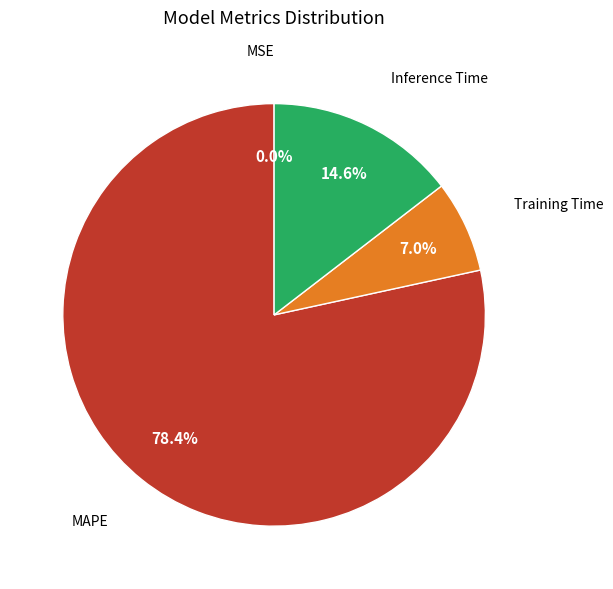

What percentage is the Training Time slice, to the nearest percent?

7%